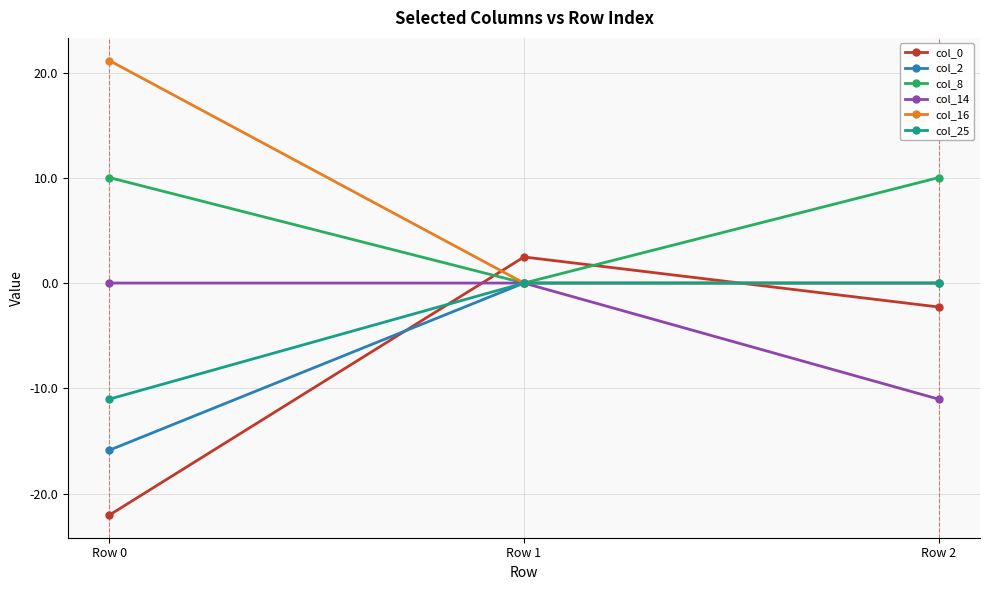

At which category does the chart reach its peak across all series?

Row 0